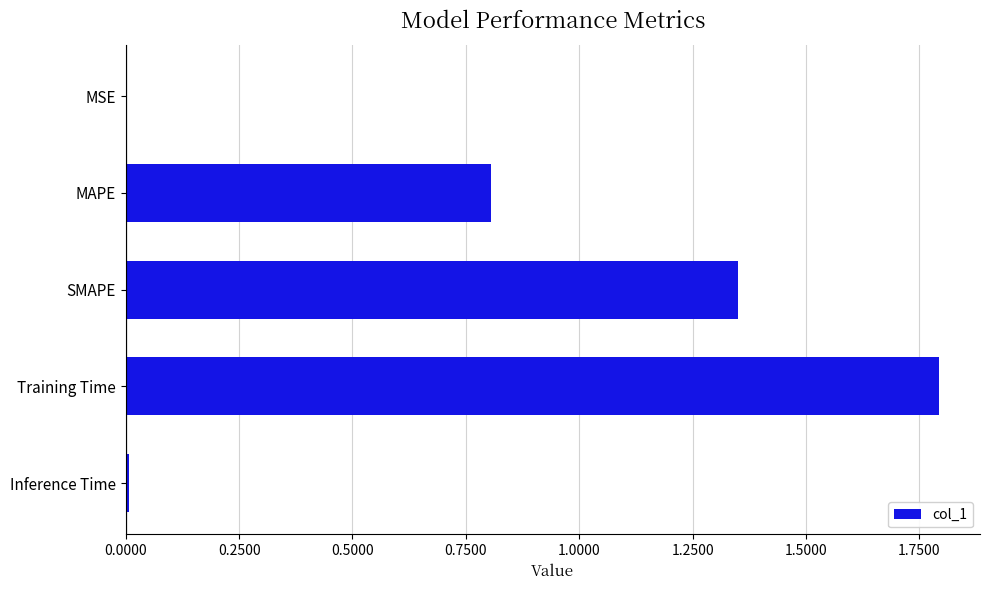

Which has a higher value, MAPE or SMAPE?

SMAPE